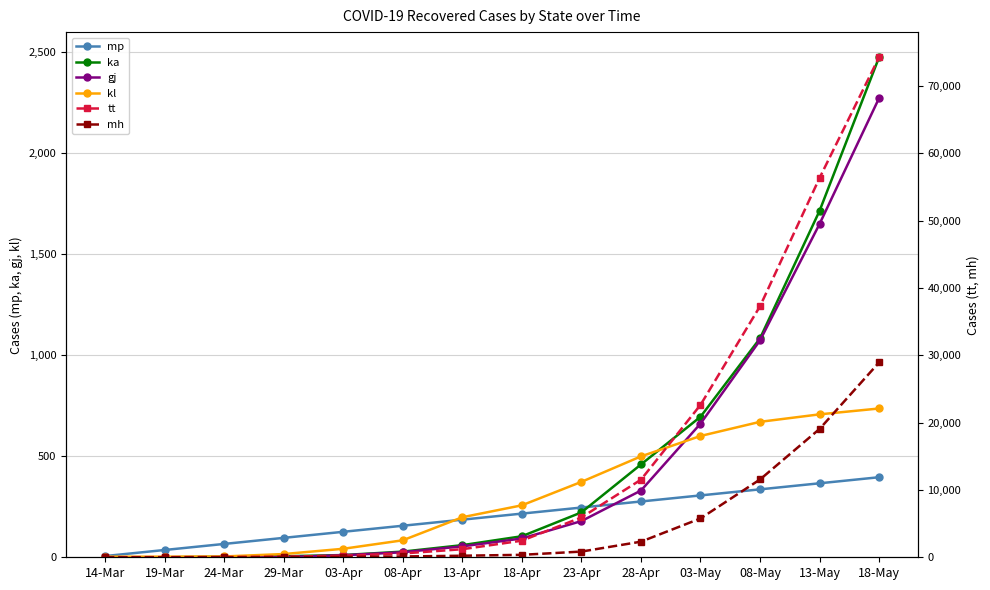

At how many categories does at least one series exceed 20067?

4